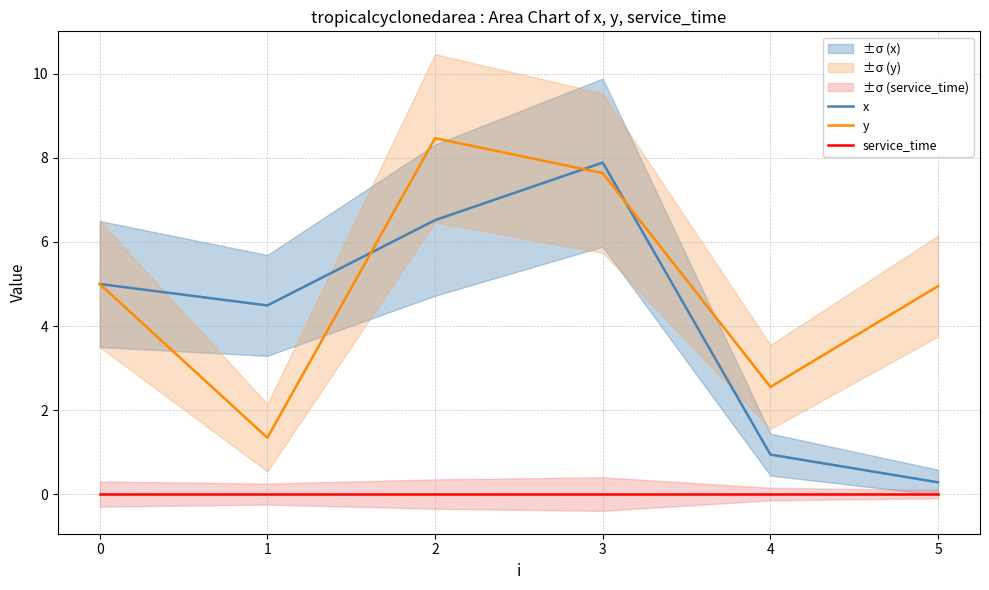

Rank the series by their maximum value, from lowest to highest.

service_time, x, y